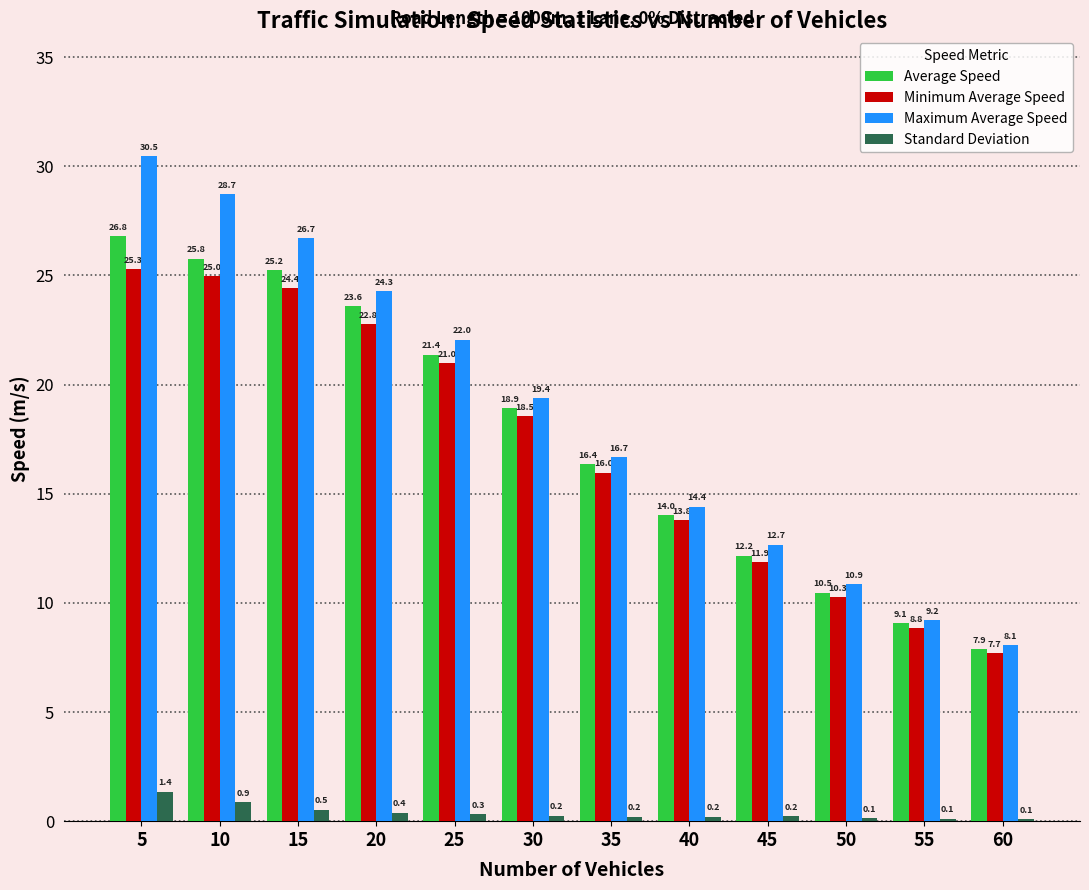

Where is Standard Deviation nearest to the value 0?

60